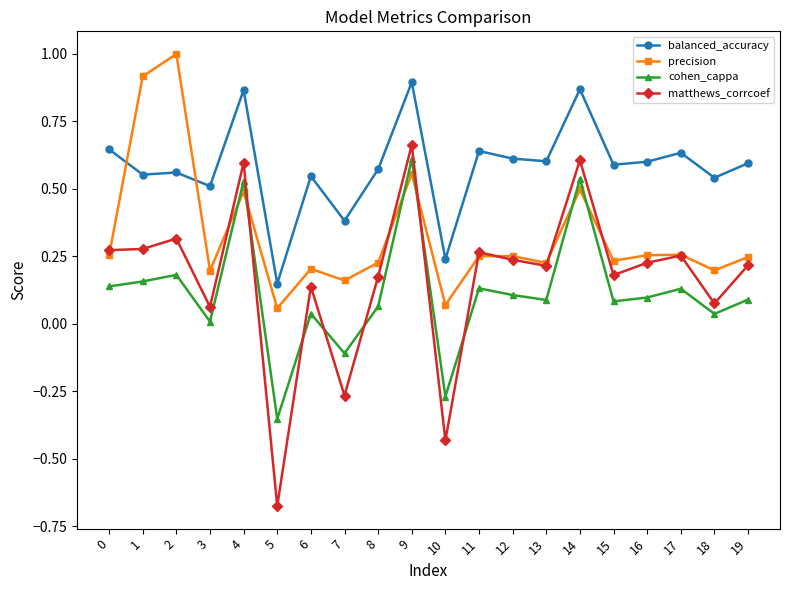

Count the number of data series in this chart.

4